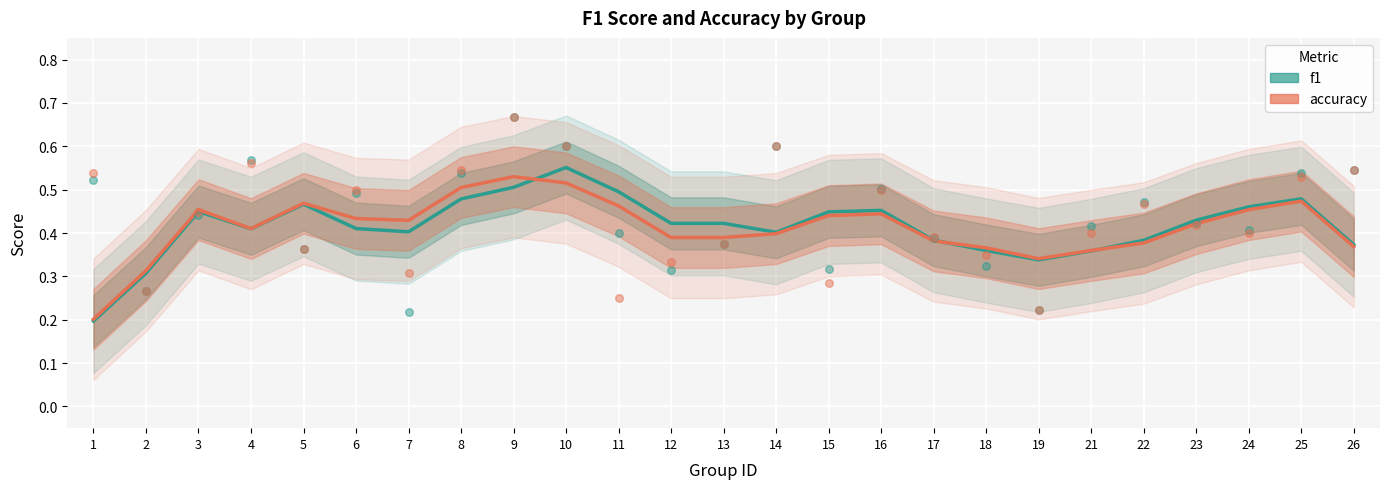

Which series reaches the maximum Y coordinate?

f1